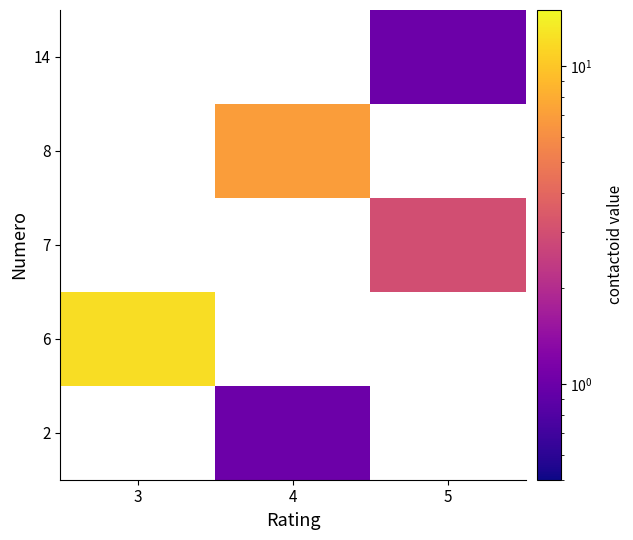

True or false: 14 has a value of 1.0 at 5.

True